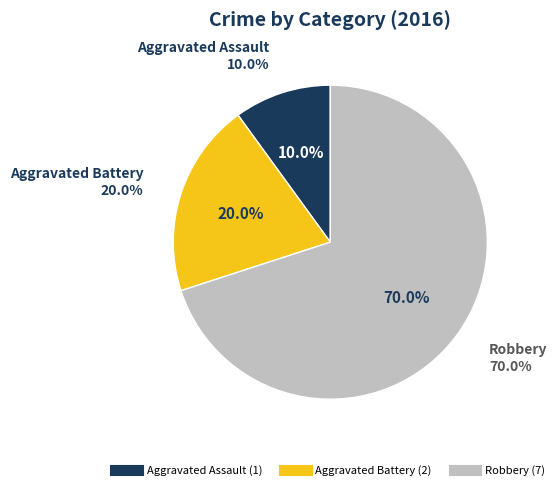

True or false: Aggravated Assault accounts for 10% of the total.

True